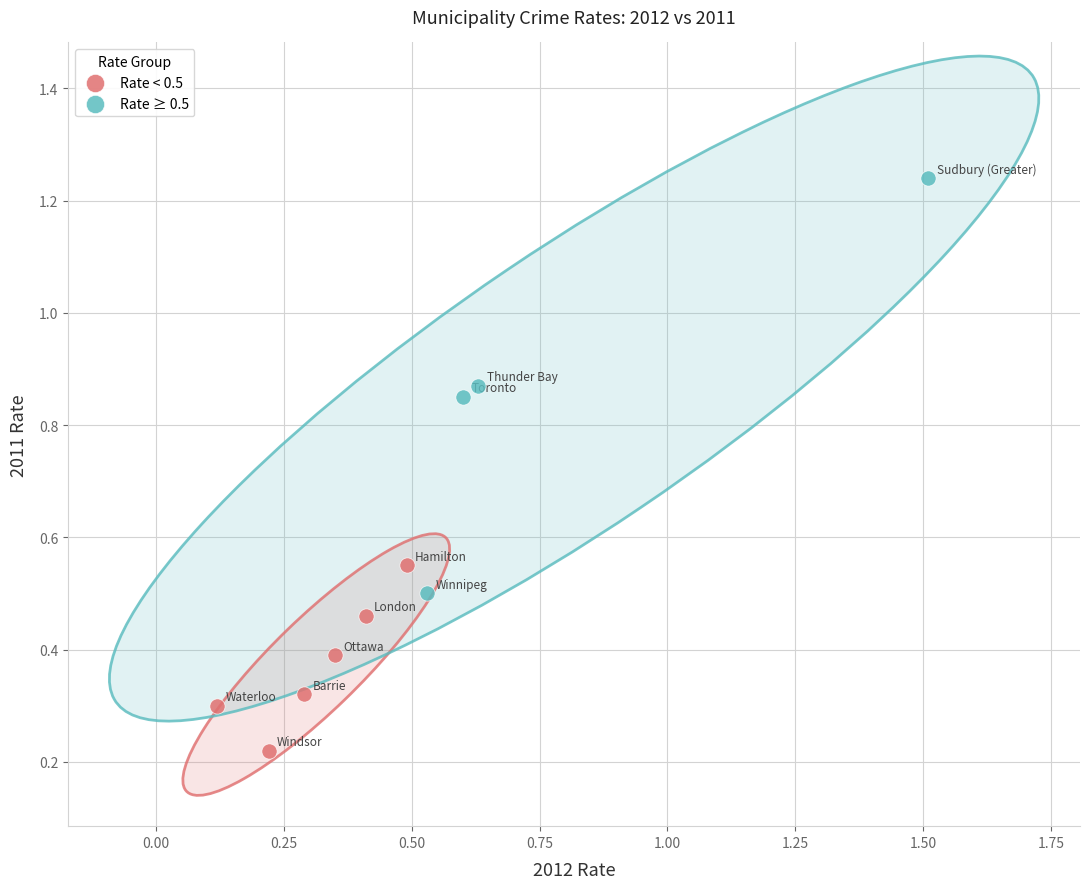

Which series contains the highest Y value?

Rate ≥ 0.5